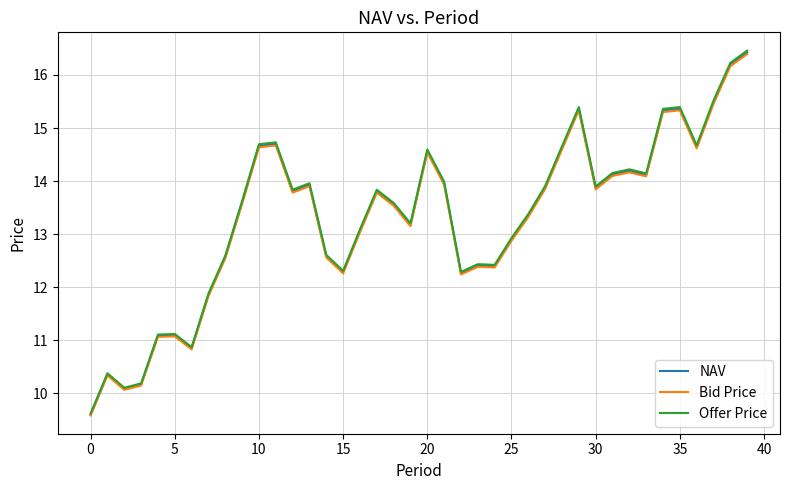

How many lines are shown in the chart?

3